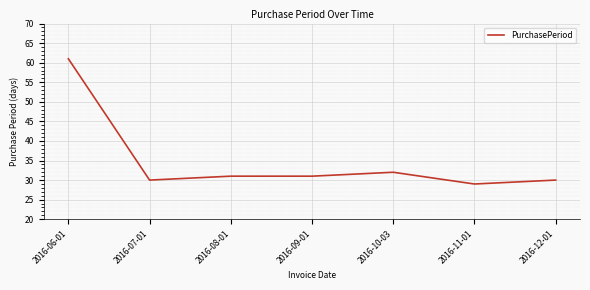

How many series are shown in this chart?

1